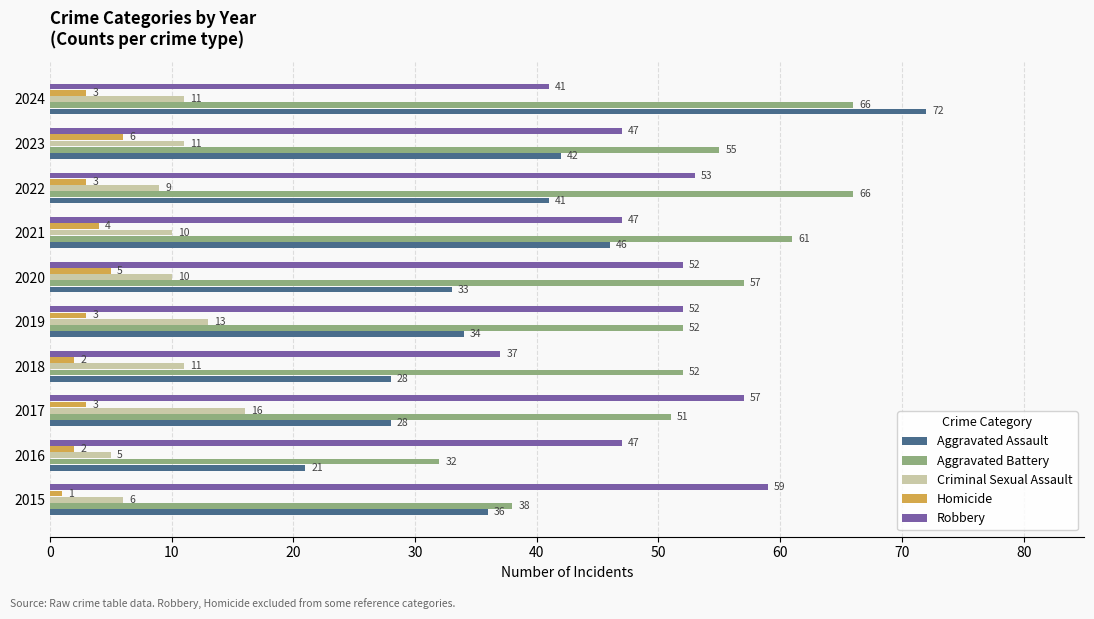

What is the average value of the Homicide series?

3